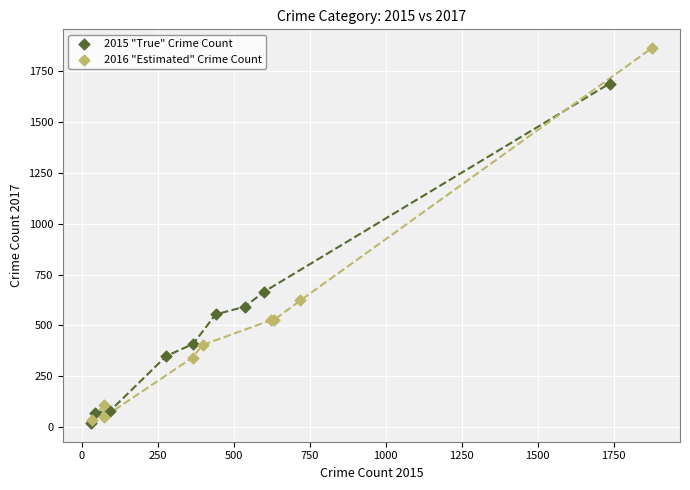

What are all the series names shown in the legend?

2015 "True" Crime Count, 2016 "Estimated" Crime Count